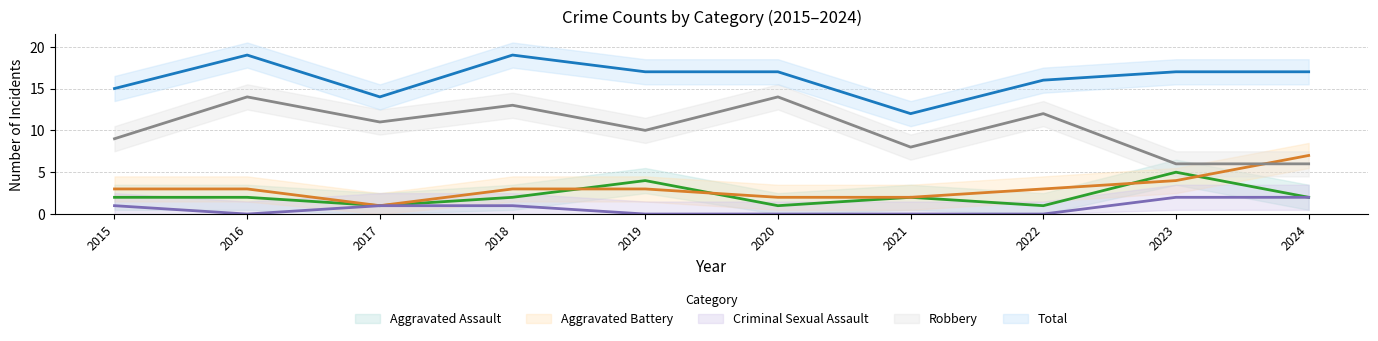

Rank the series at 2021 from lowest to highest value.

Criminal Sexual Assault, Aggravated Assault, Aggravated Battery, Robbery, Total